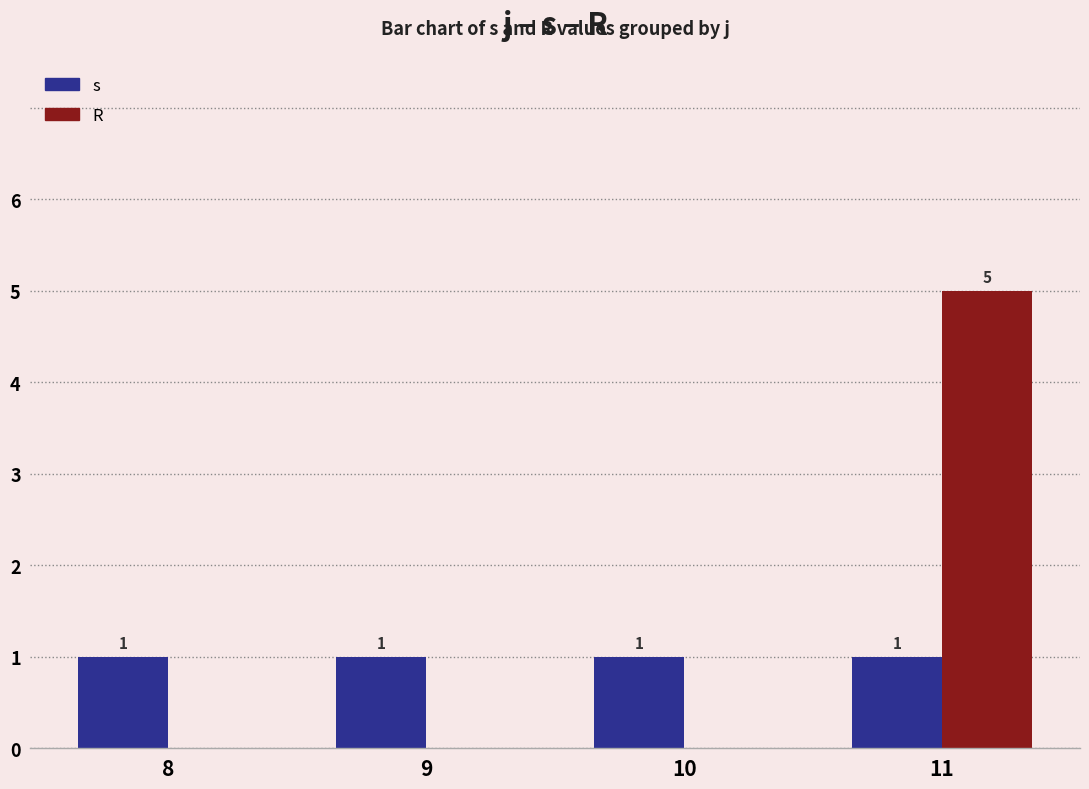

What is the greatest value displayed?

5